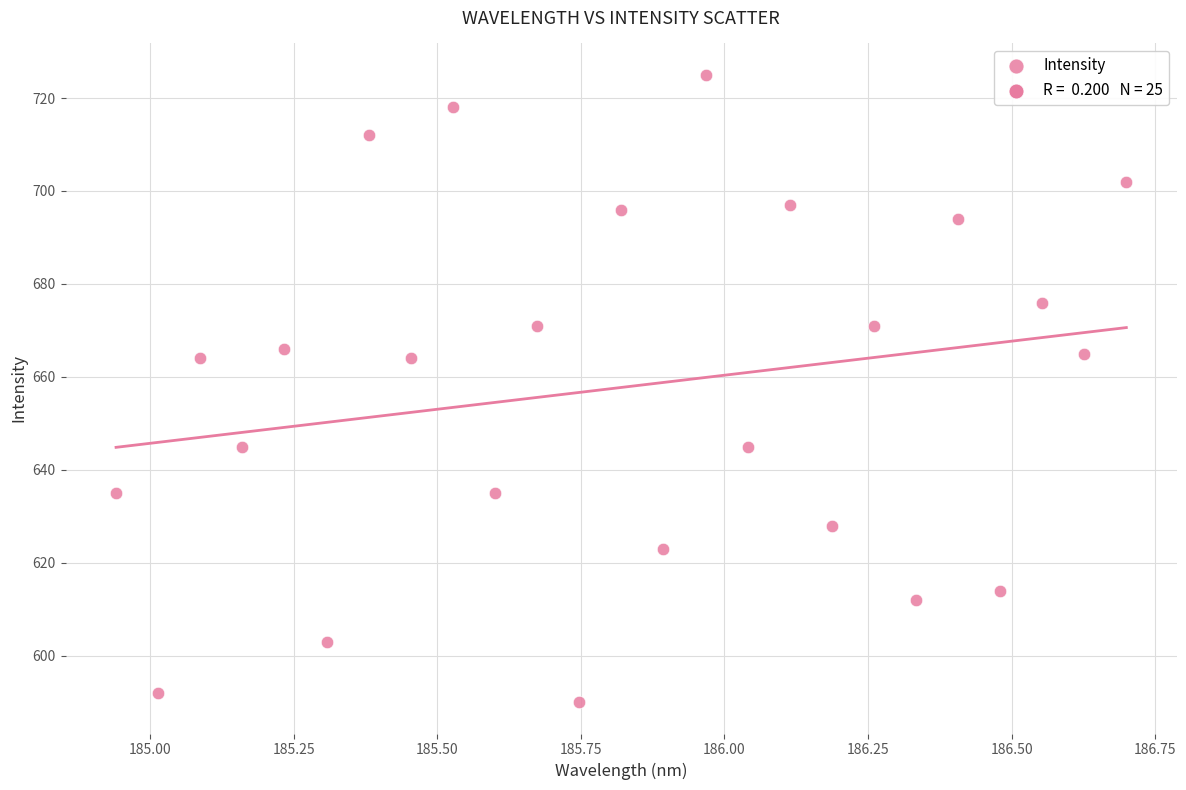

What is the range of Y values (max minus min)?

135